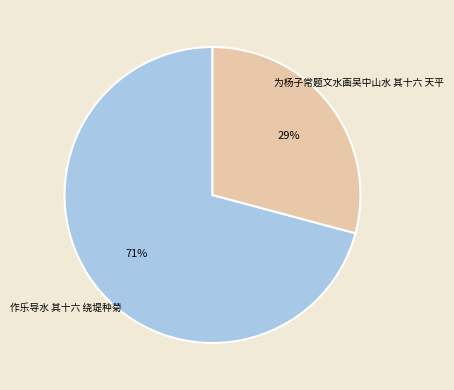

To the nearest percent, what is the difference between the largest and smallest slice percentages?

42%